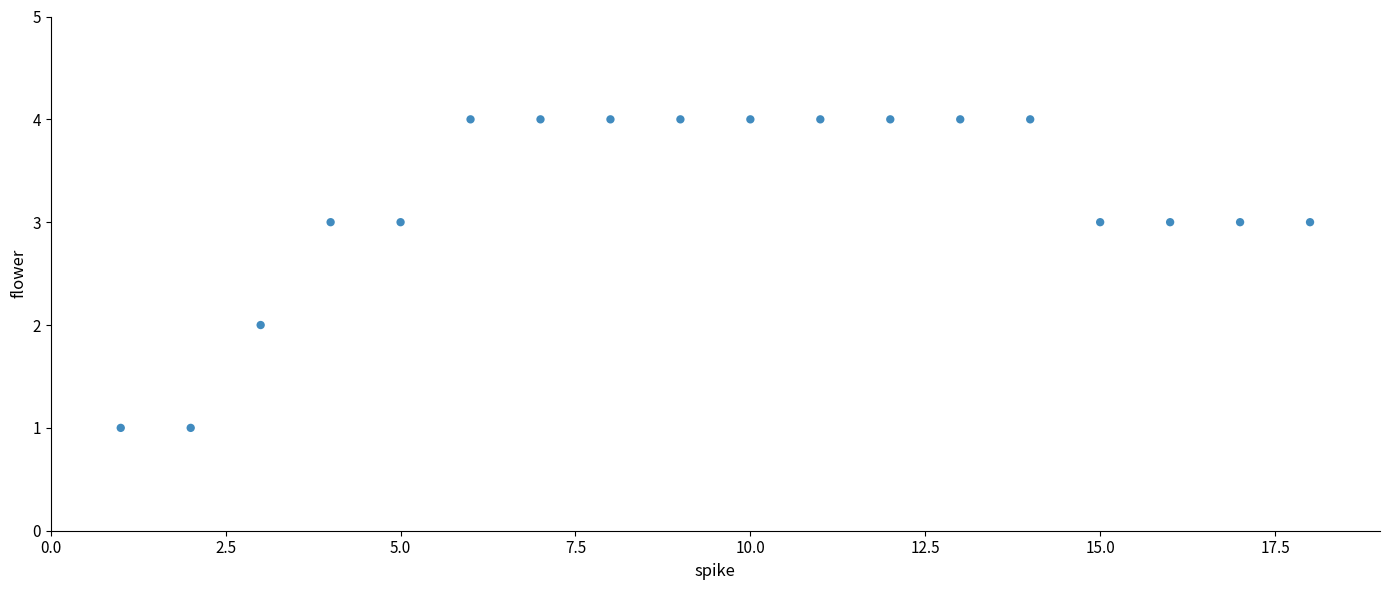

What is the range of Y values (max minus min)?

3